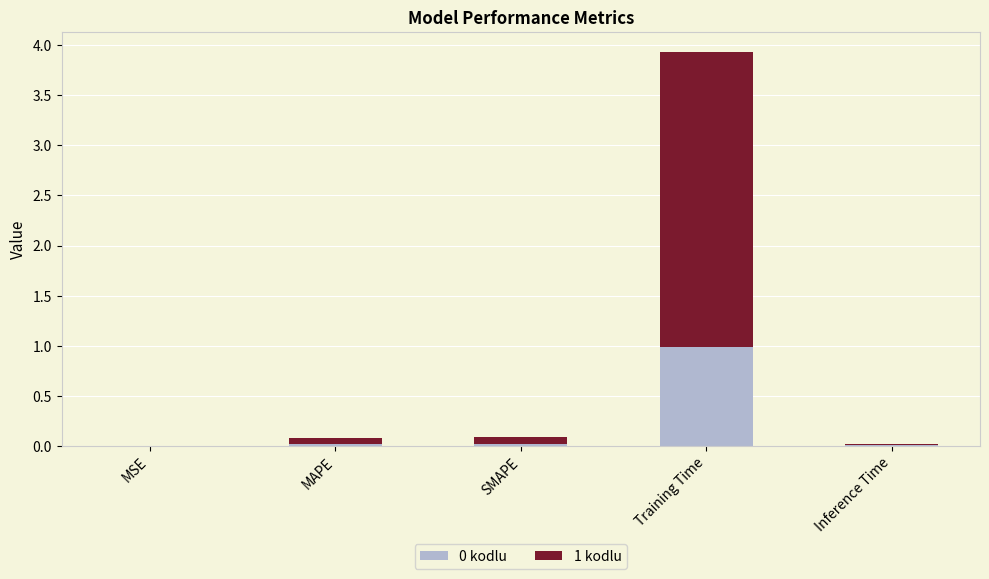

What is the sum of all 0 kodlu values?

1.0